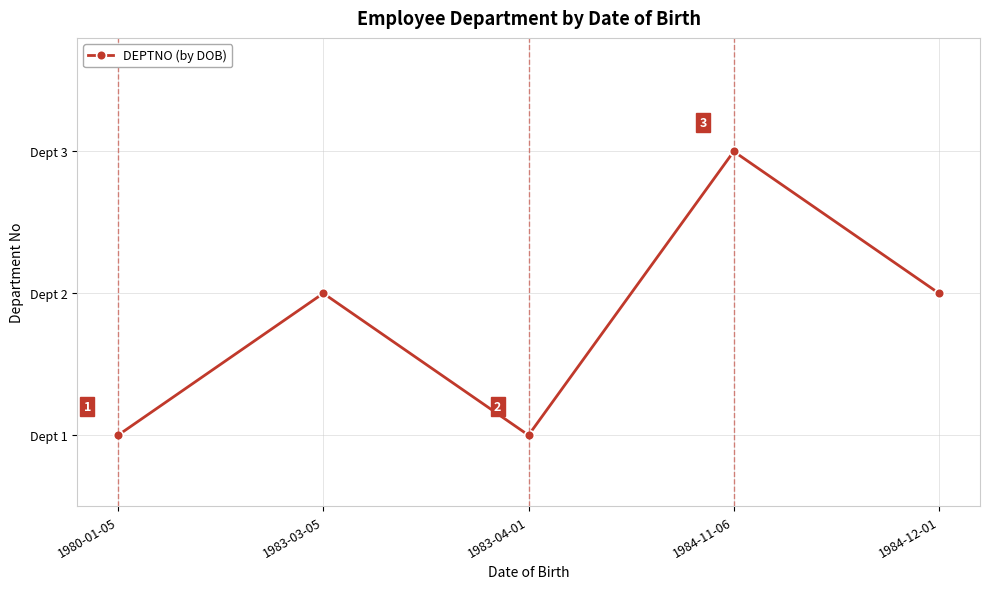

At which category does the data reach its first local valley?

1983-04-01